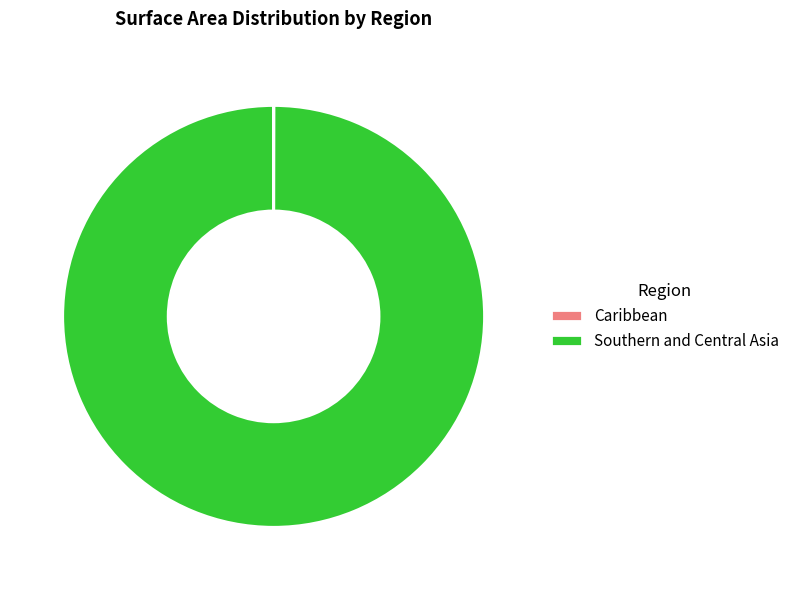

Is it true that Southern and Central Asia is 100% of the pie?

True